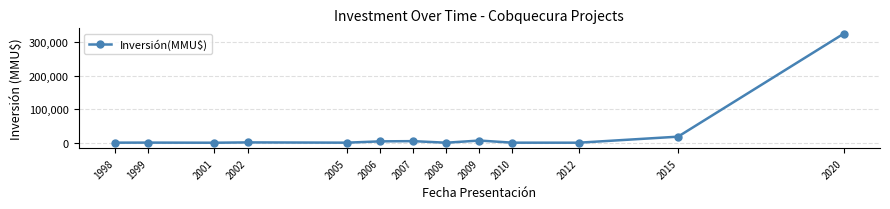

What is the greatest value displayed?

324917